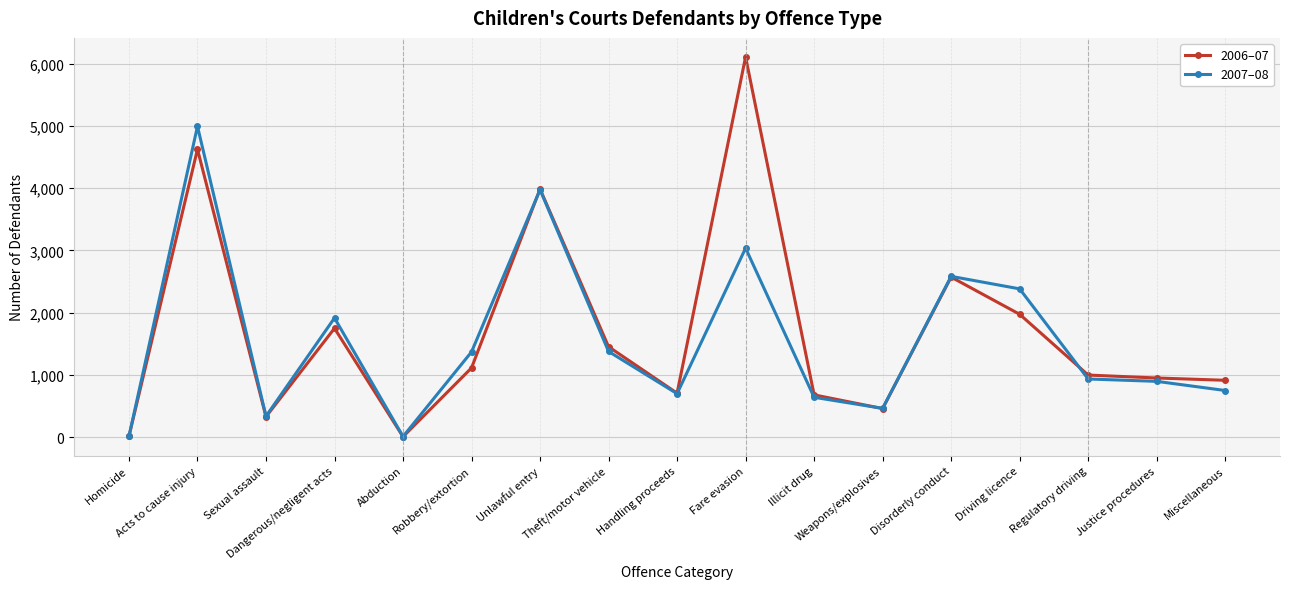

Where is the first local maximum for 2006–07?

Acts to cause injury